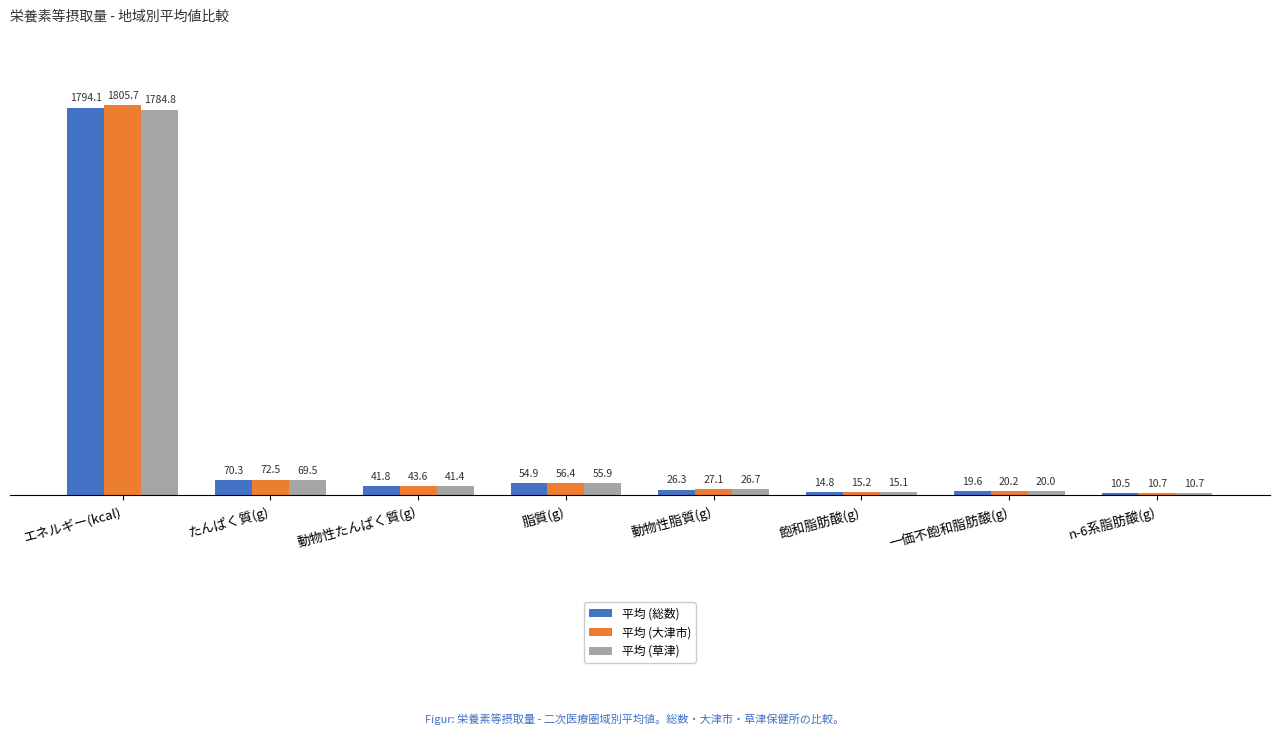

What is the spread (max minus min) of values at たんぱく質(g)?

2.9